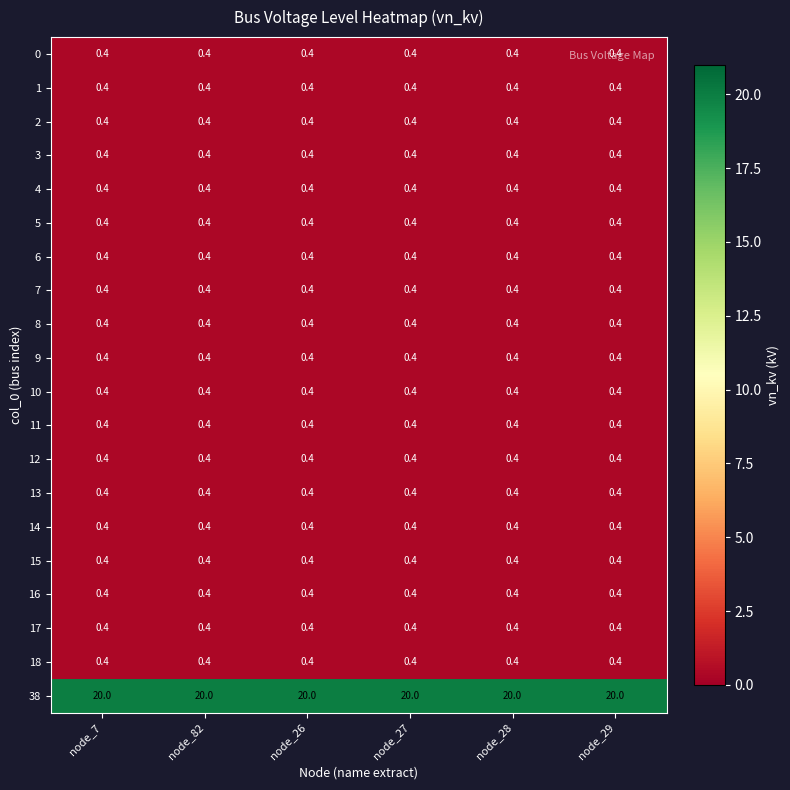

The 5 series shows 0.4 at node_29. True or false?

True